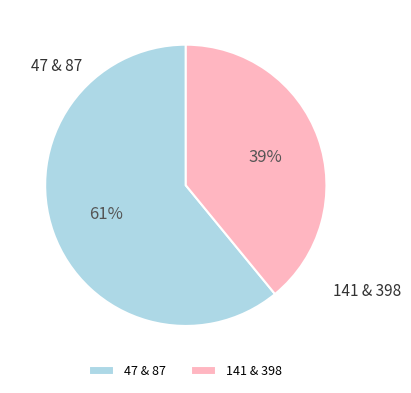

Is there a majority slice in this chart?

Yes